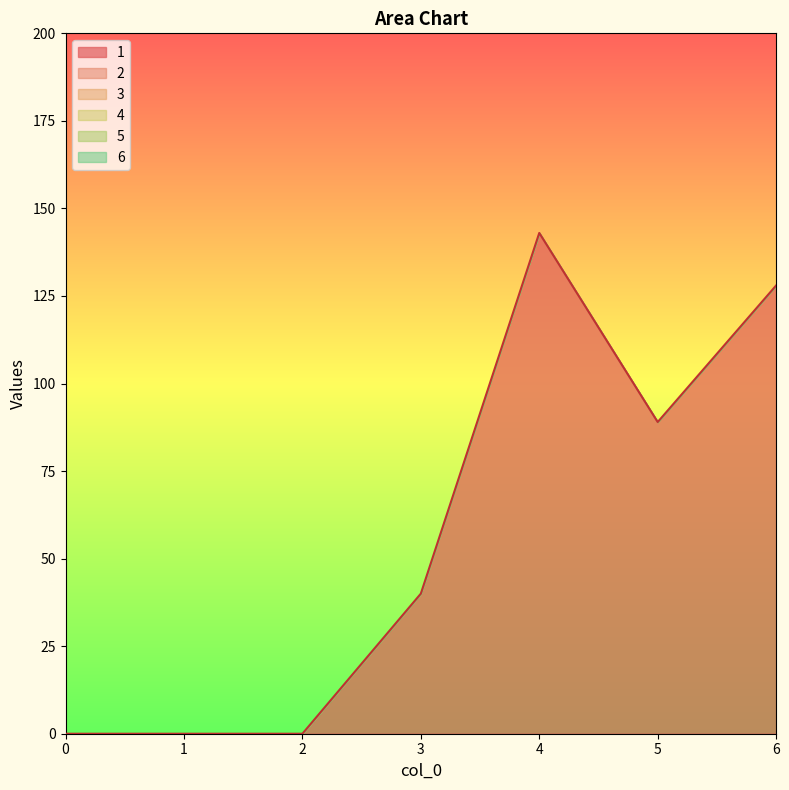

At which category is the sum across all series the highest?

4